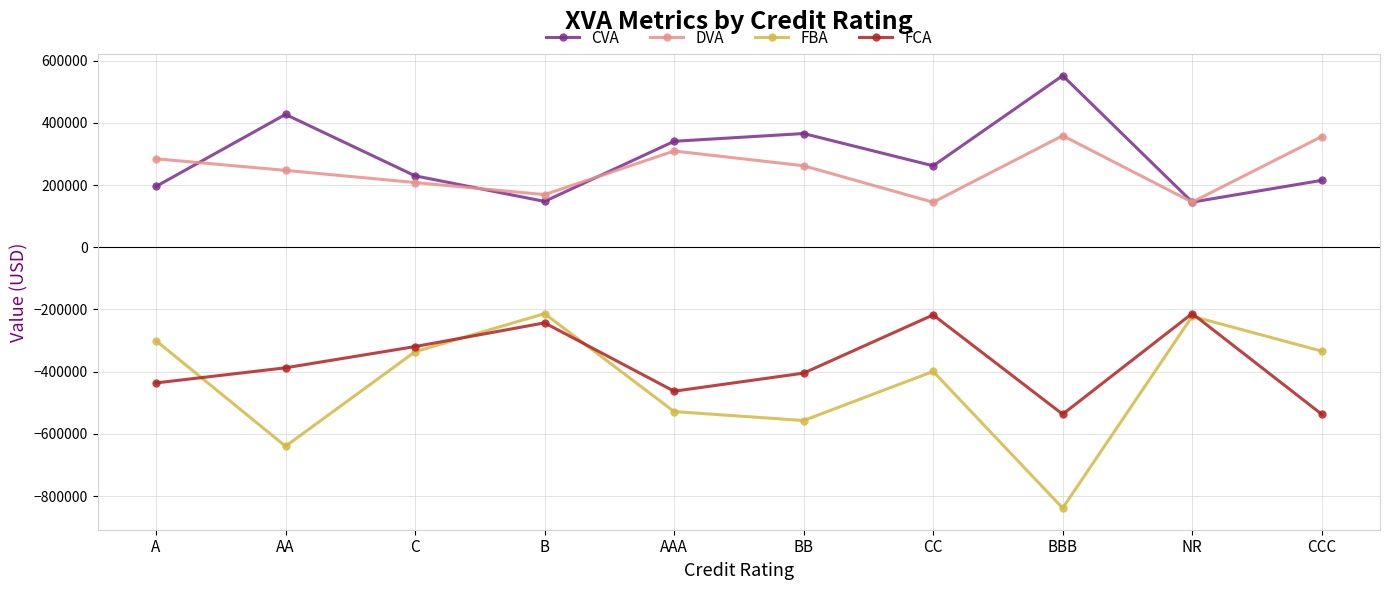

Which series has the widest spread of values?

FBA